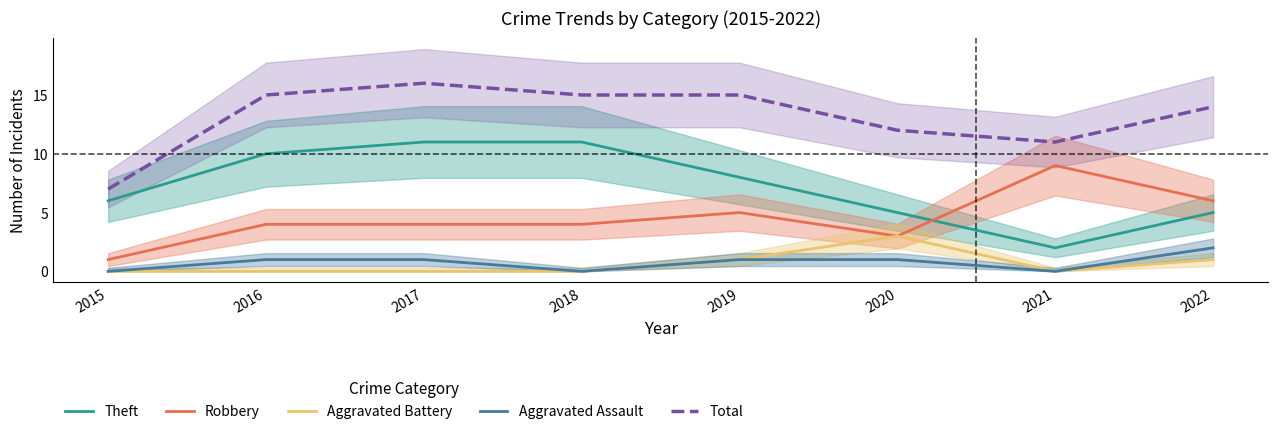

What is the value of the Aggravated Assault point at the 3rd from the left?

1